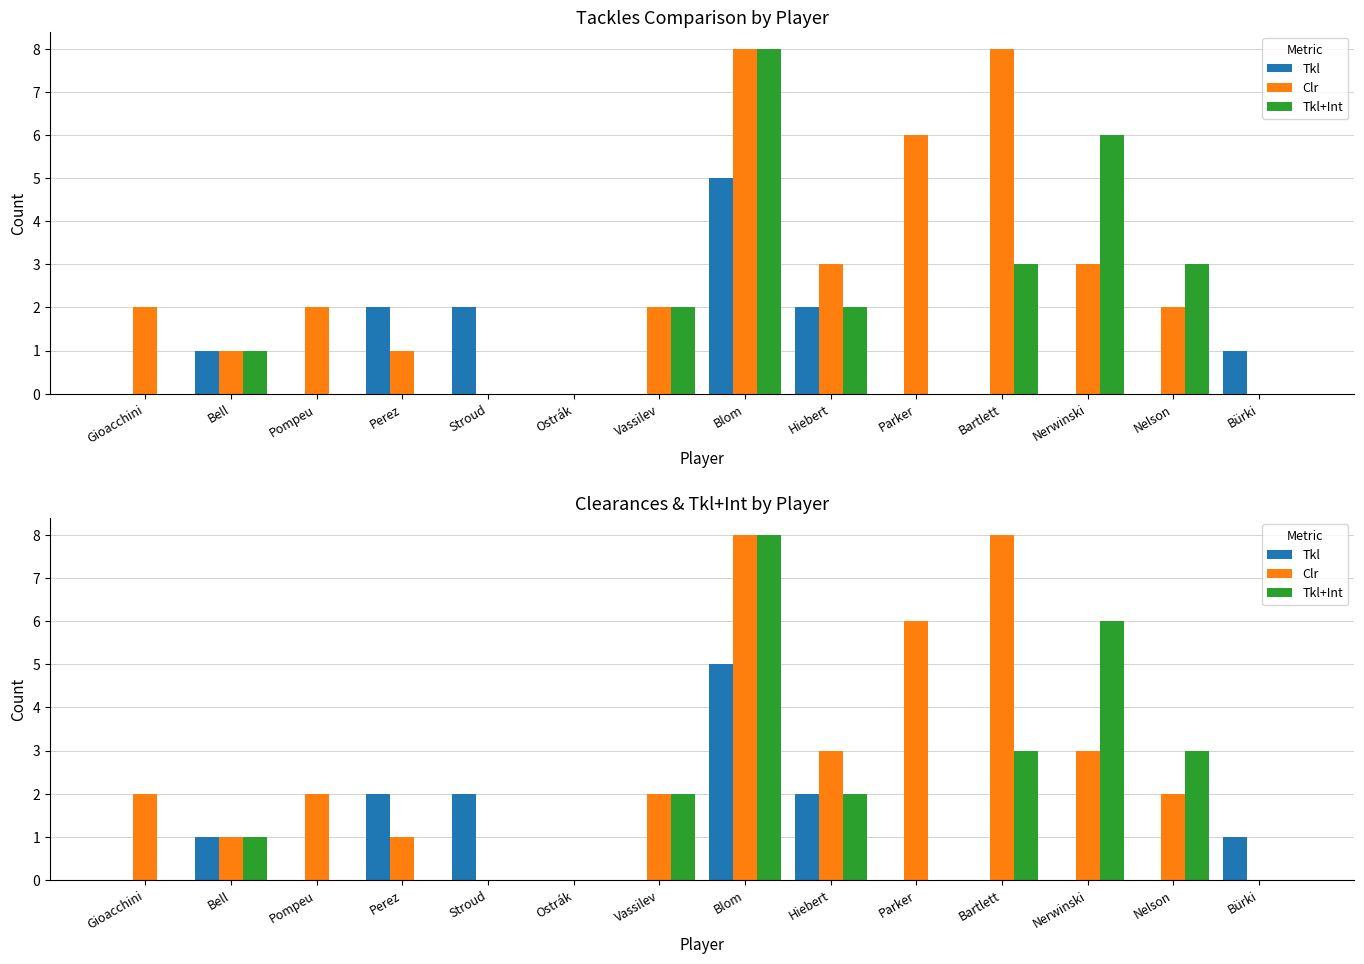

What is the label of the 12th bar from the left?

Nerwinski